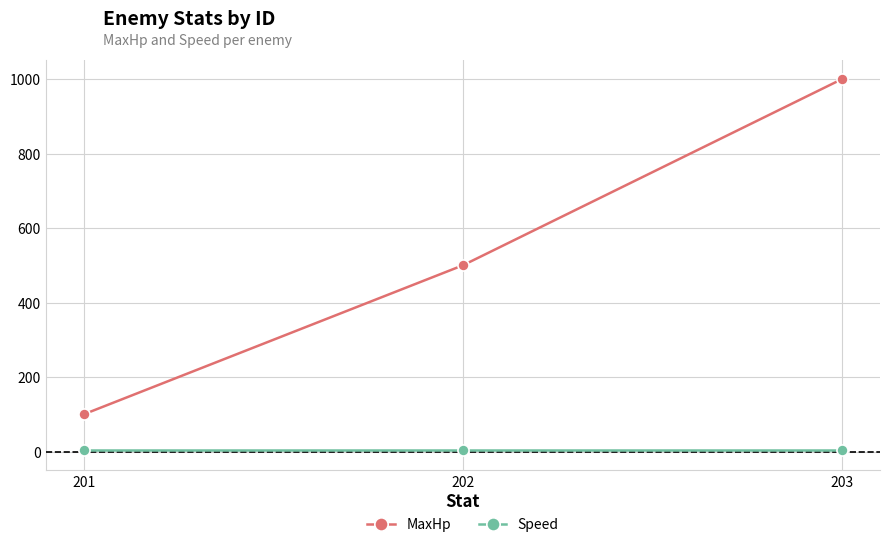

What is the approximate value of MaxHp at 202?

500